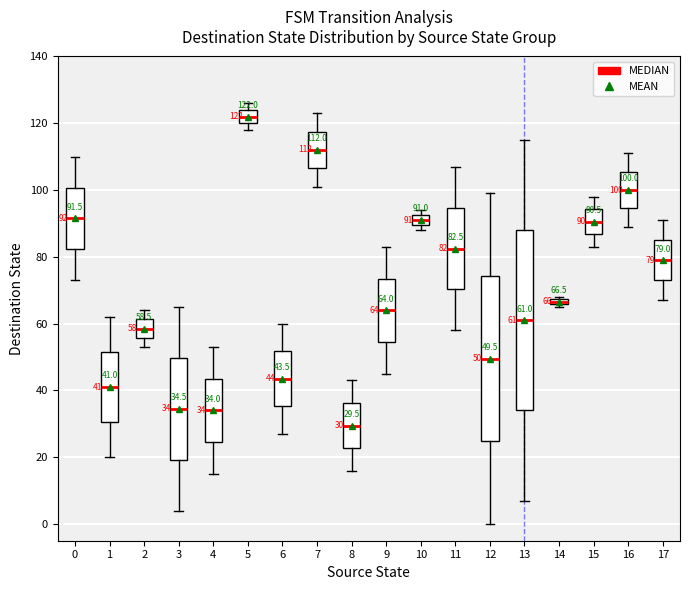

Comparing the boxes themselves (not the whiskers), which one is the tallest?

13